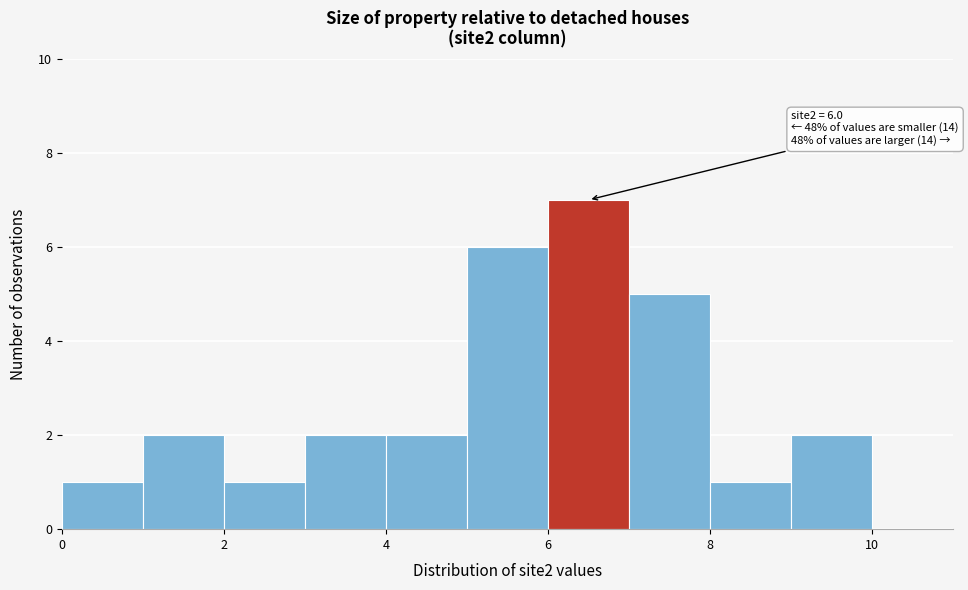

Over which range of the x-axis is the bar tallest?

6 to 7